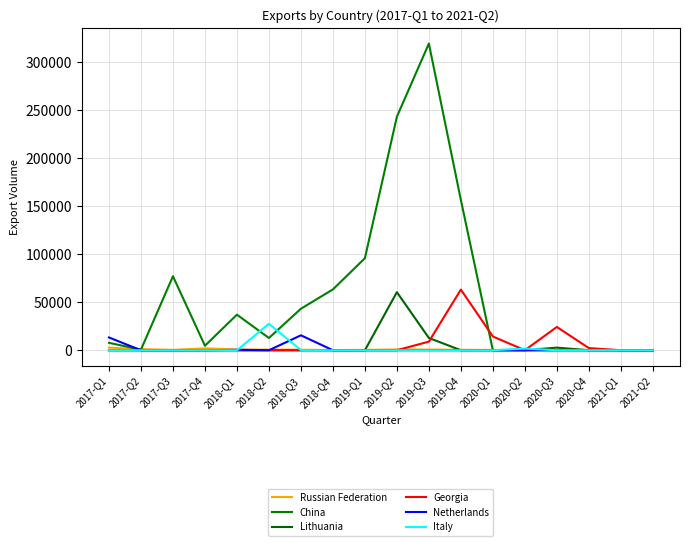

Reading left to right, transcribe all the data shown in this chart.

Russian Federation: 2701	1229	365	1977	815	645	549	160	399	863	717	461	291	200	417	312	224	107
China: 7715	634	77071	4680	37059	12739	43209	63373	95849	243253	319449	156536	0	0	0	0	0	0
Lithuania: 0	0	0	0	0	0	0	0	0	60480	12780	0	0	0	2718	0	0	0
Georgia: 0	0	0	0	0	2	0	0	0	0	8970	63150	14334	0	24236	2247	0	0
Netherlands: 13300	0	0	0	464	0	15541	3	0	3	1	0	0	0	0	0	6	0
Italy: 0	0	0	0	0	27573	140	0	0	0	0	0	0	1711	0	0	0	0